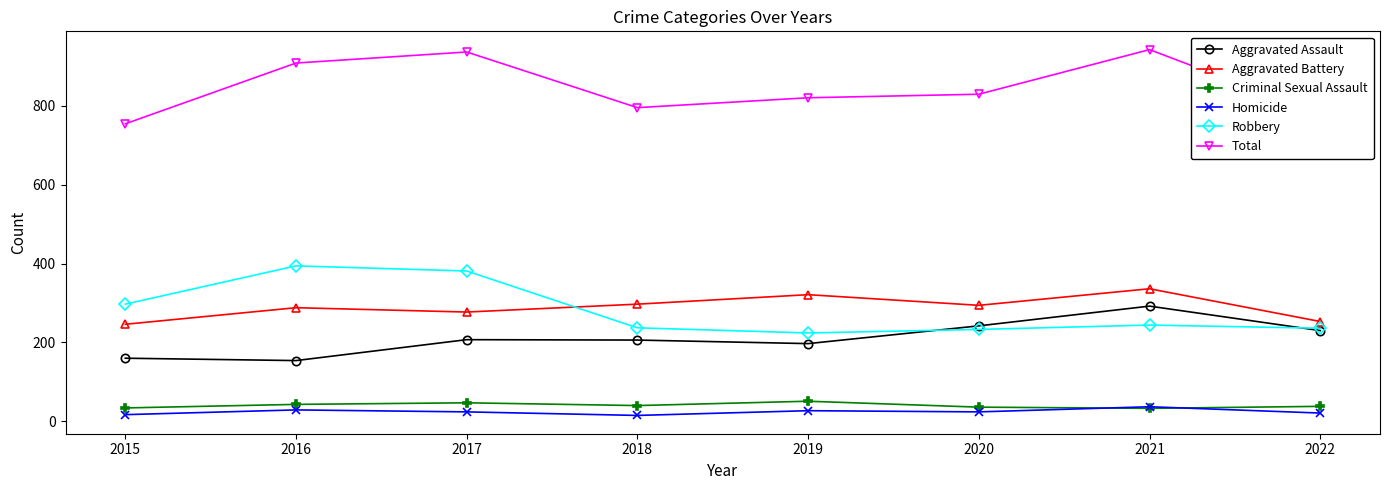

Which series changed the most between 2017 and 2020?

Robbery